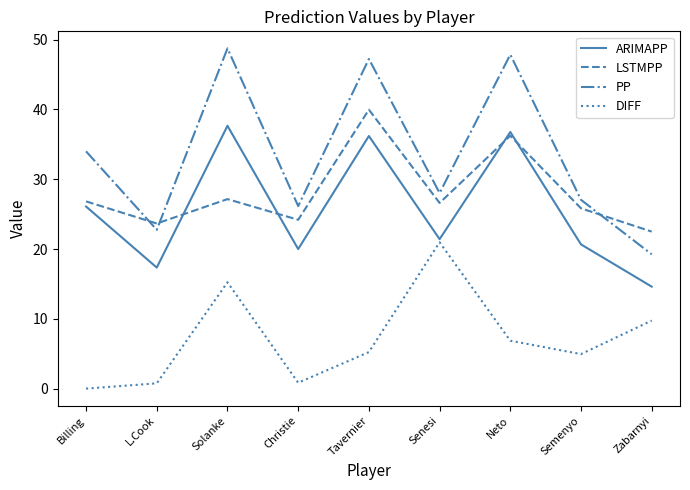

What is the approximate value of DIFF at Senesi?

21.0